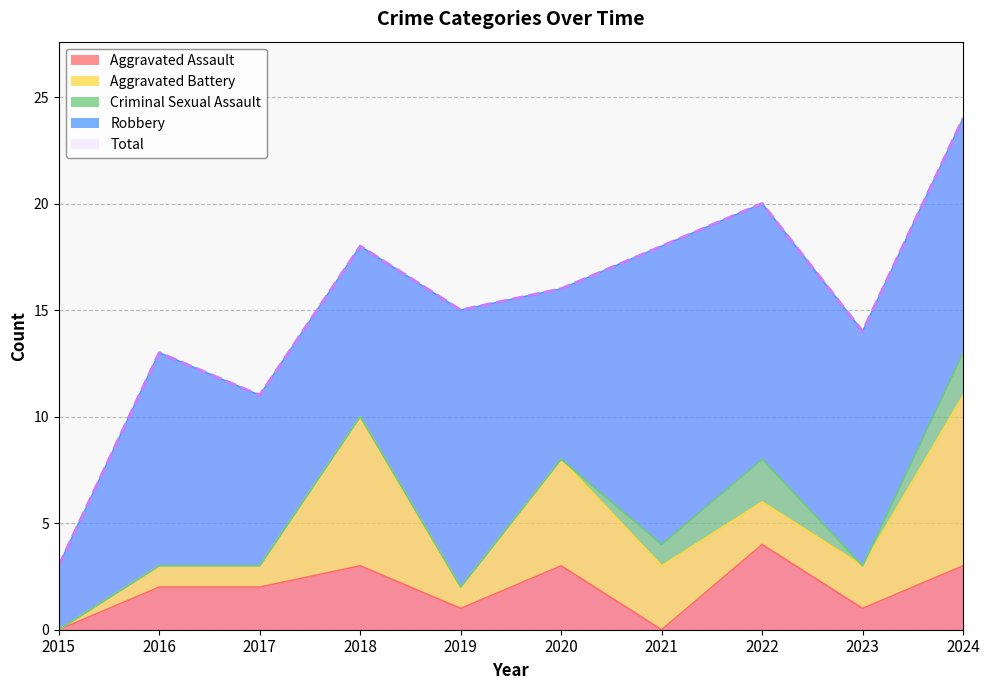

What is the greatest value displayed?

24